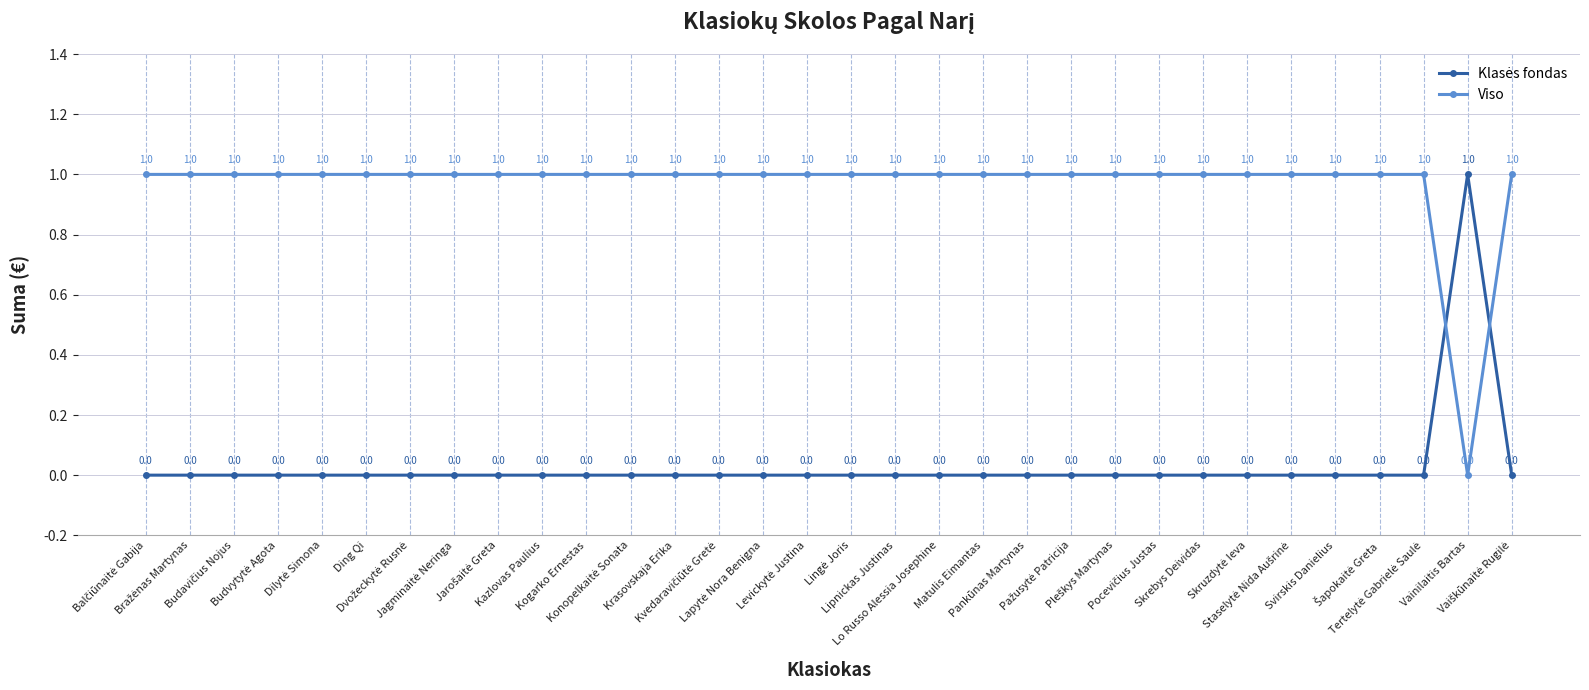

How many series are shown in this chart?

2